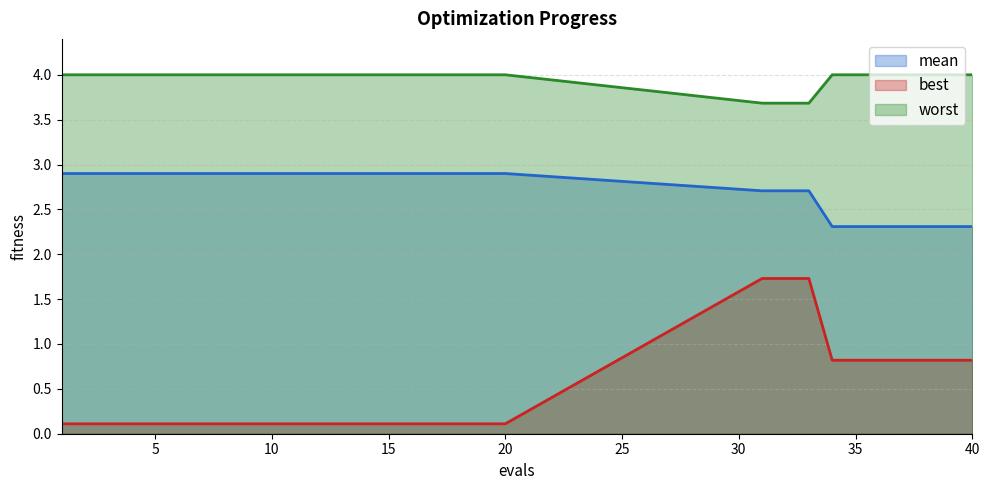

What is the smallest value displayed?

0.1